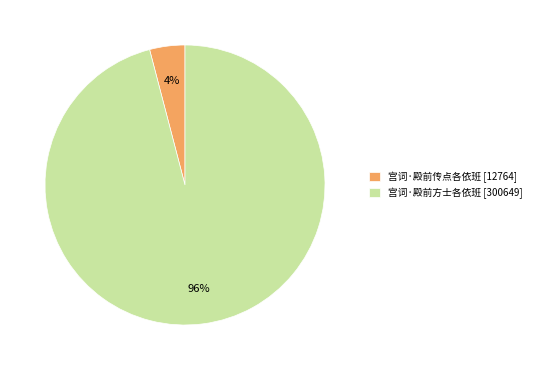

What percentage is the 宫词·殿前传点各依班 slice, to the nearest percent?

4%